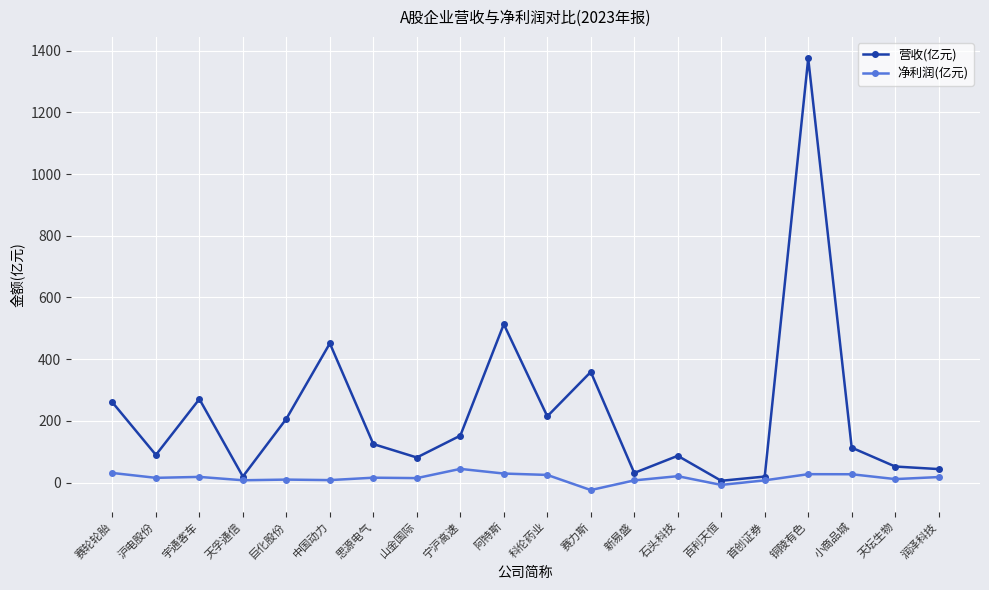

Which series has the widest spread of values?

营收(亿元)